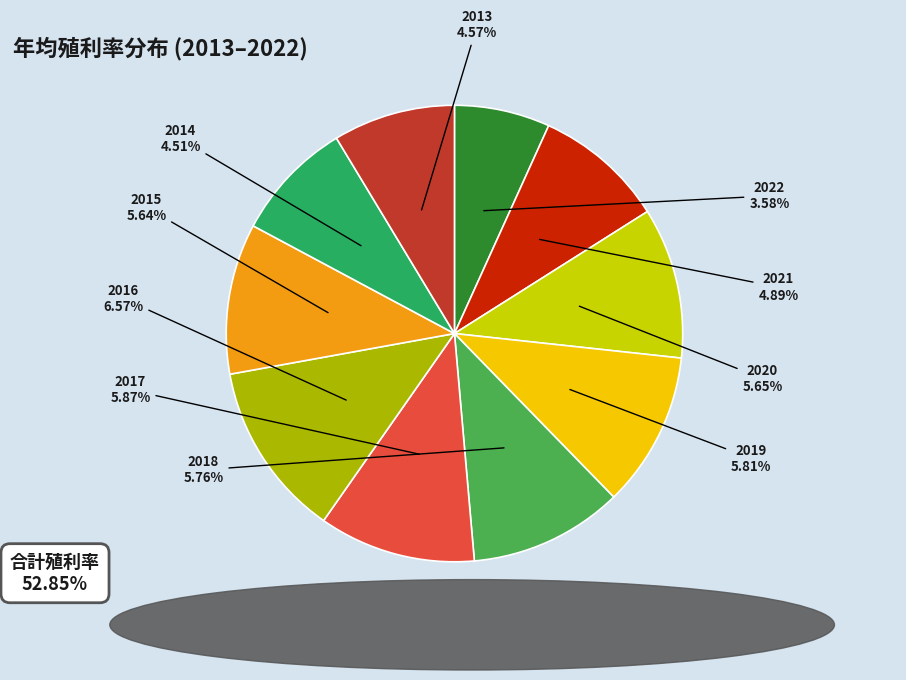

The 2017 slice represents 6% of the pie. True or false?

True